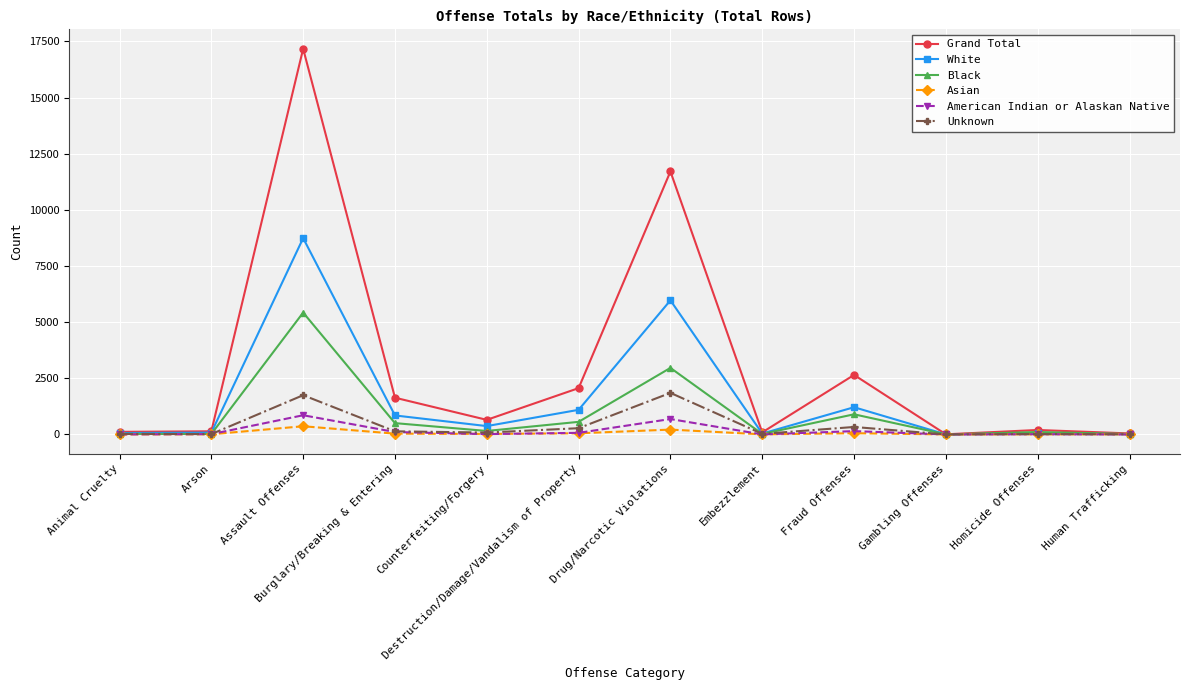

What is the difference between the Grand Total values at Counterfeiting/Forgery and Embezzlement?

558